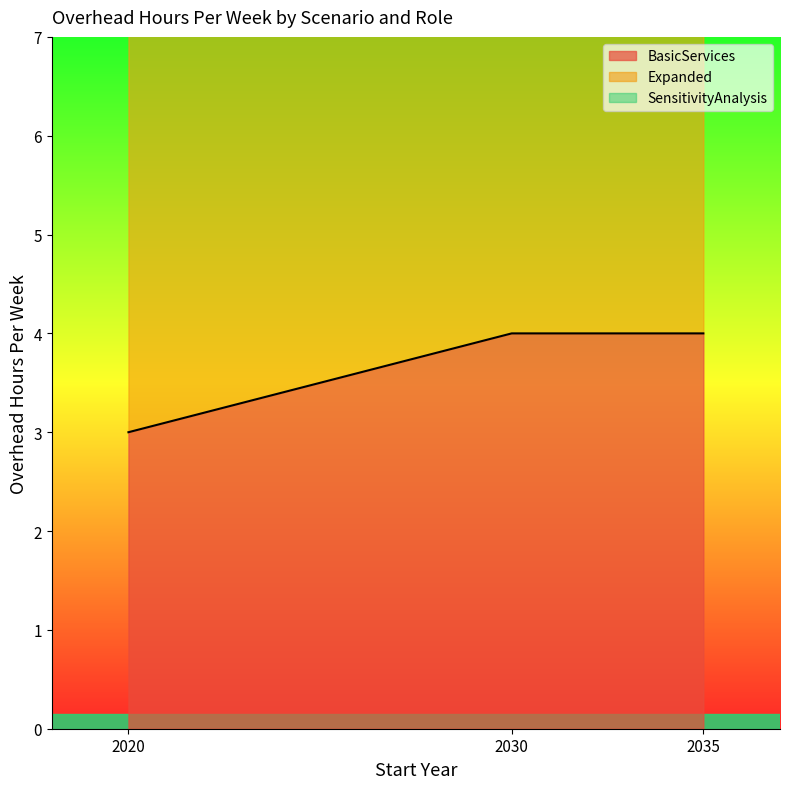

Is it true that BasicServices equals 4 at 2030?

True